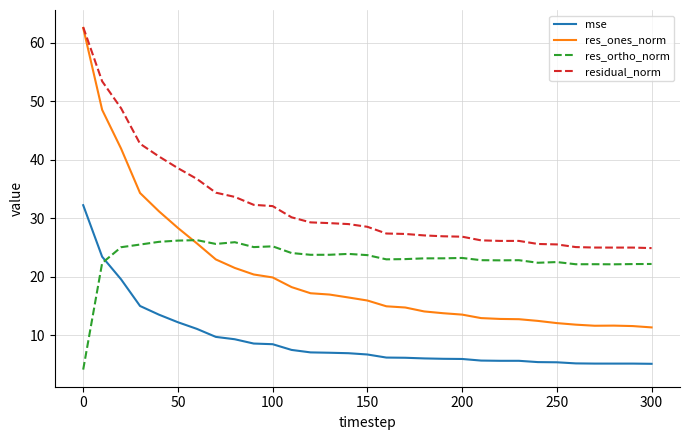

True or false: mse and residual_norm cross at least once.

False